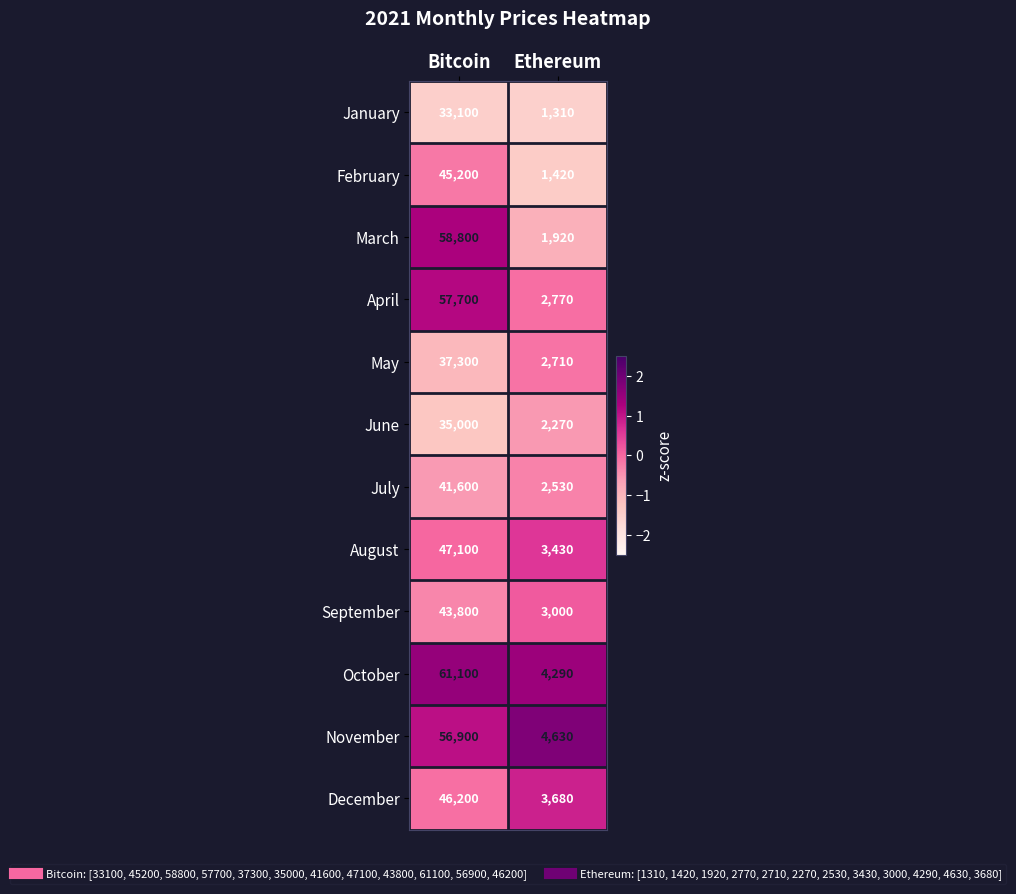

What is the sum of all April values?

60470